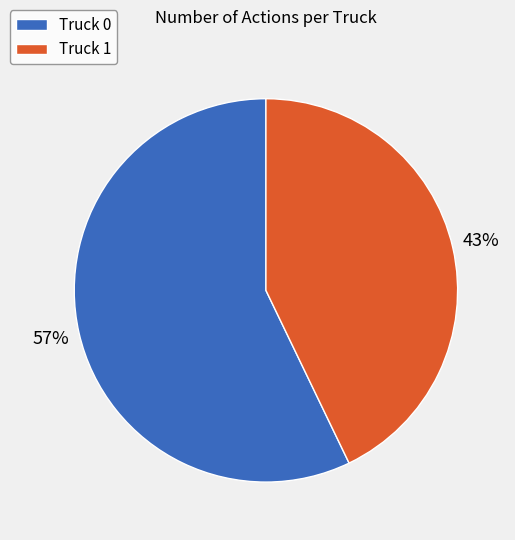

Which slice is the largest?

Truck 0